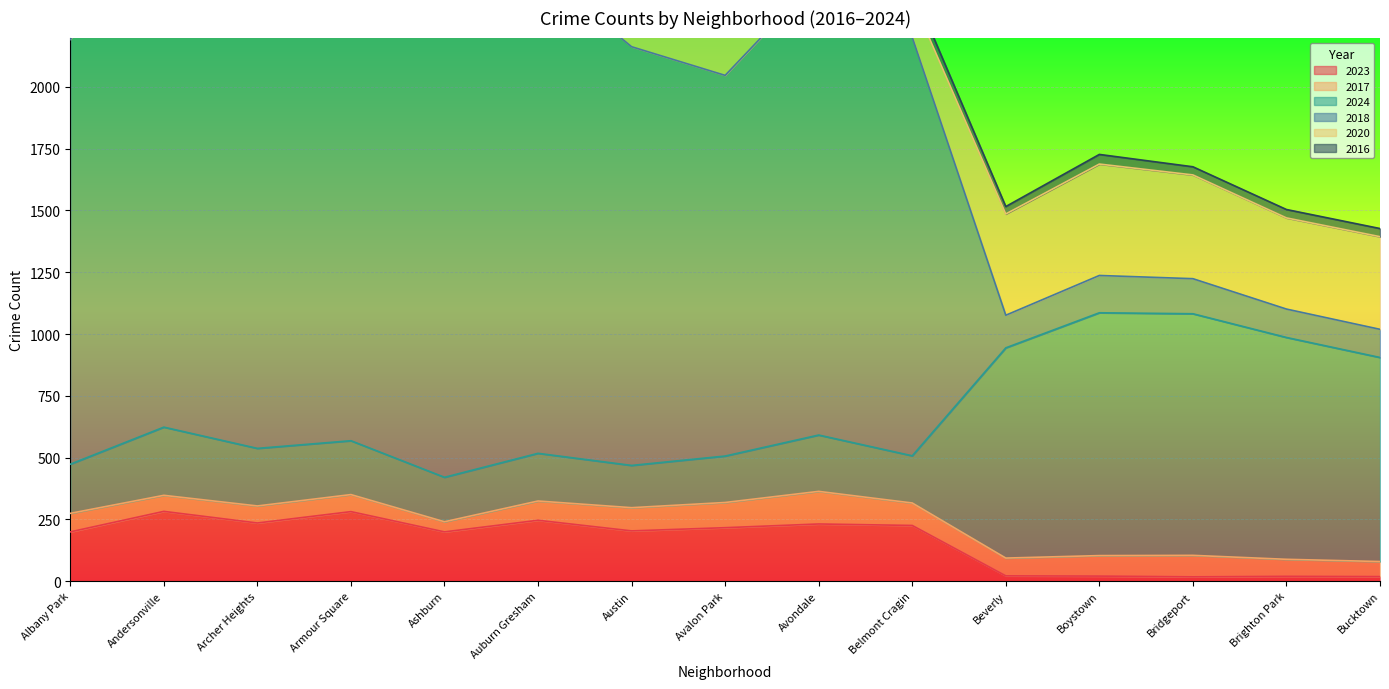

The value of 2023 at Armour Square is 281. True or false?

True